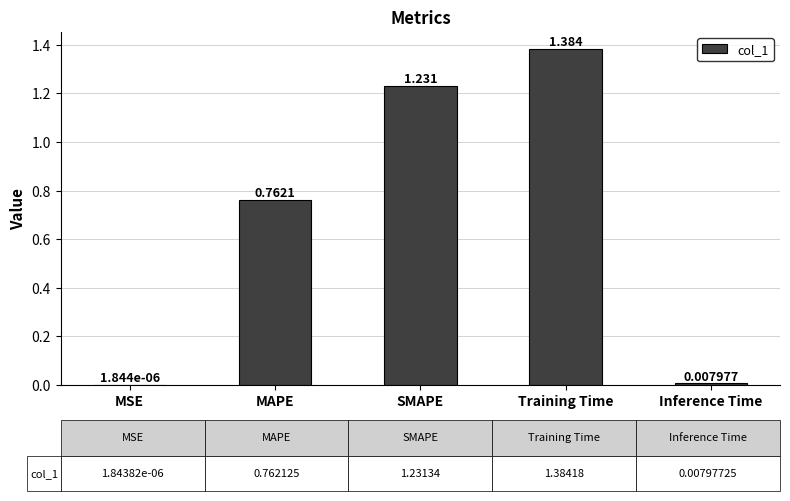

At which category does the chart reach its peak across all series?

Training Time